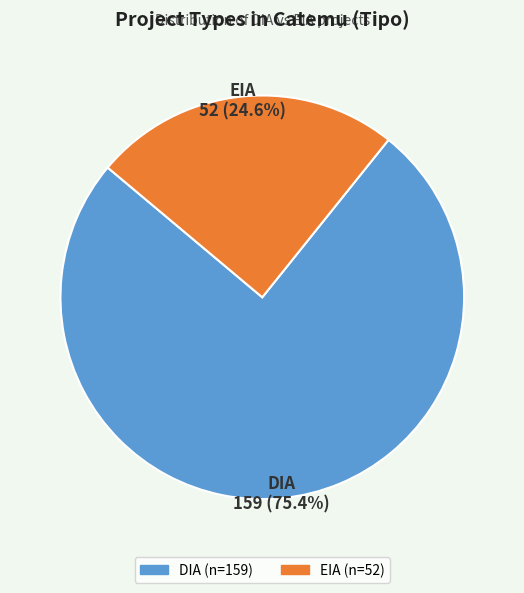

The EIA slice represents 25% of the pie. True or false?

True